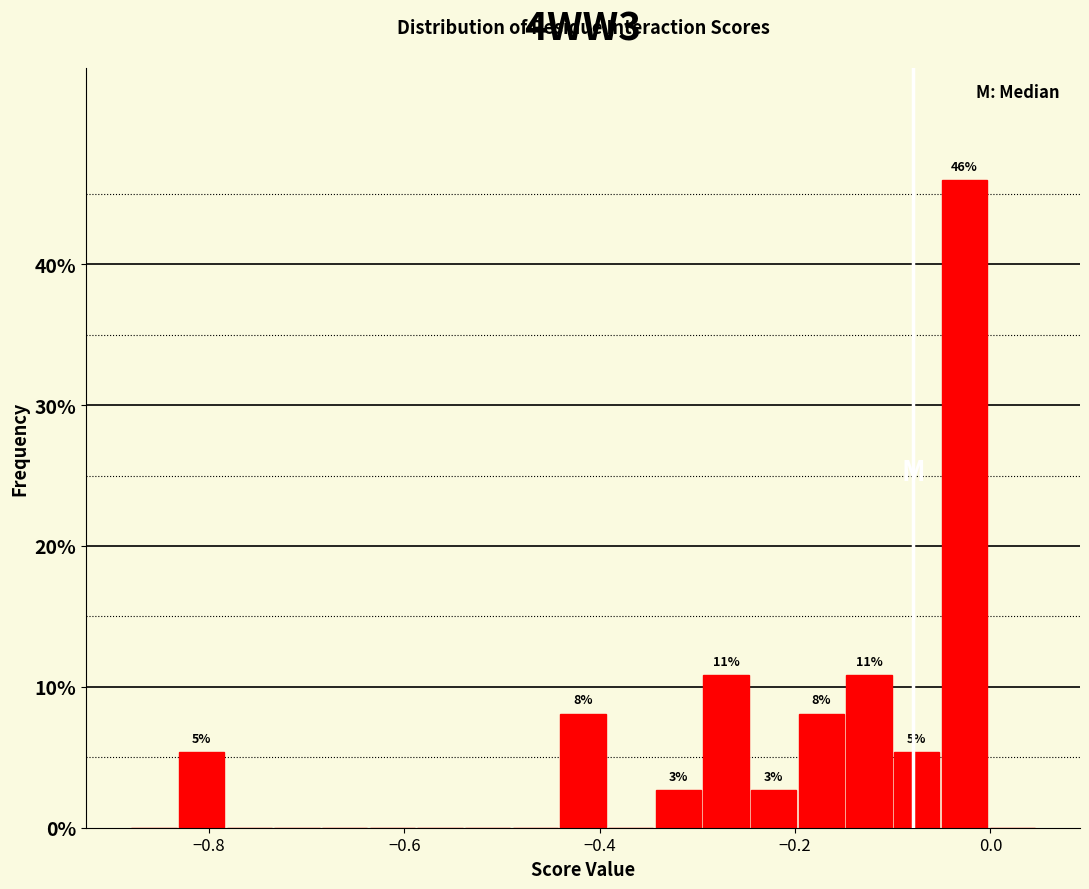

Around what value on the x-axis is the tallest bar? Give the approximate position of its centre, as read against the axis.

-0.02